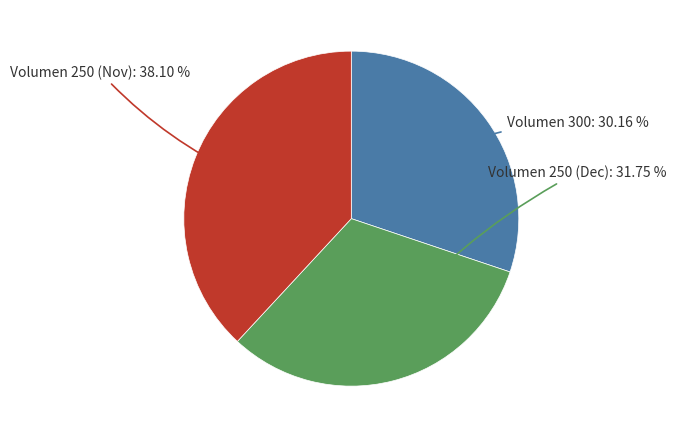

Does any single category account for the majority?

No